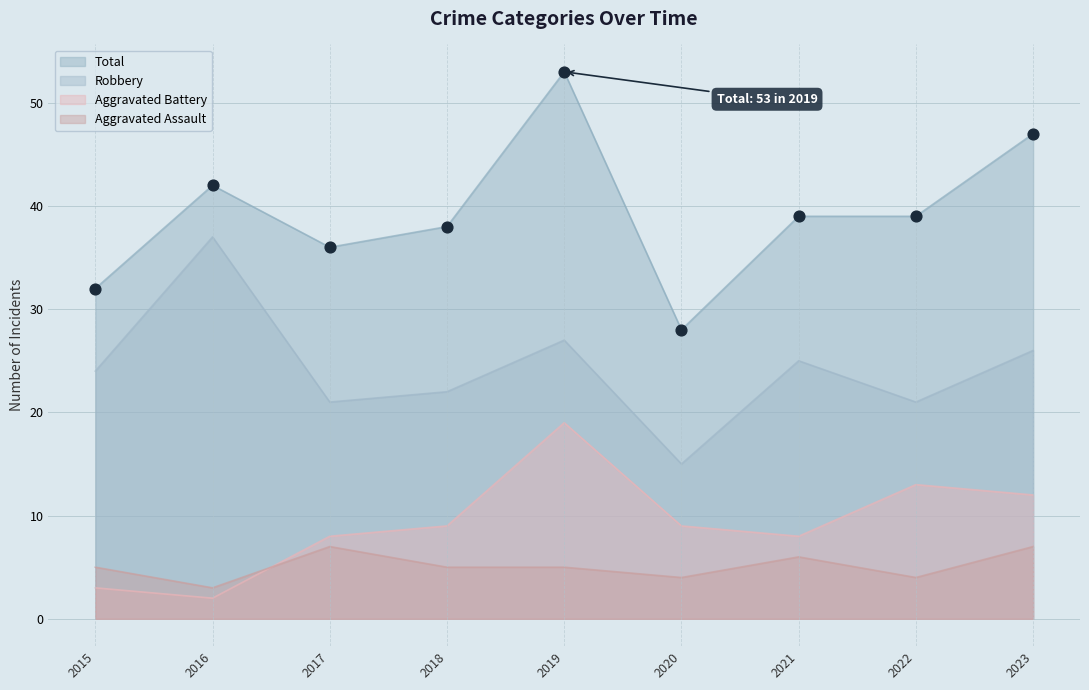

Which series reaches the maximum Y coordinate?

Total